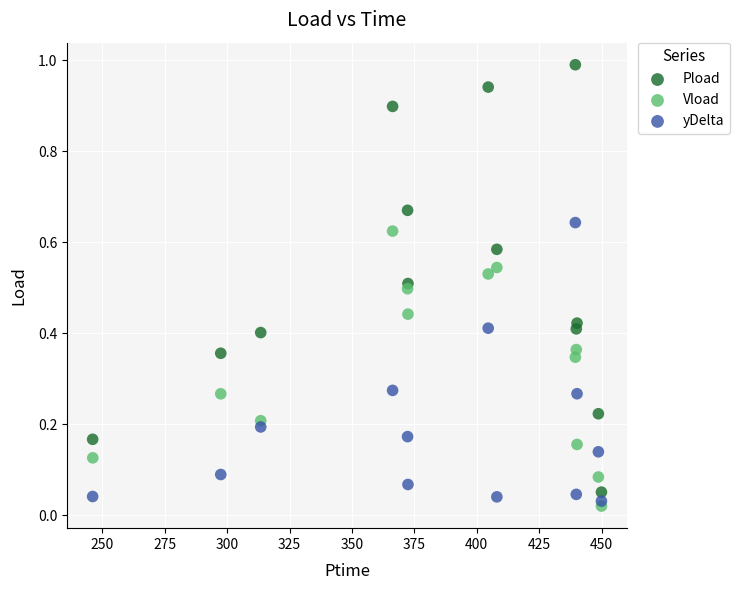

Which series contains the highest Y value?

Pload